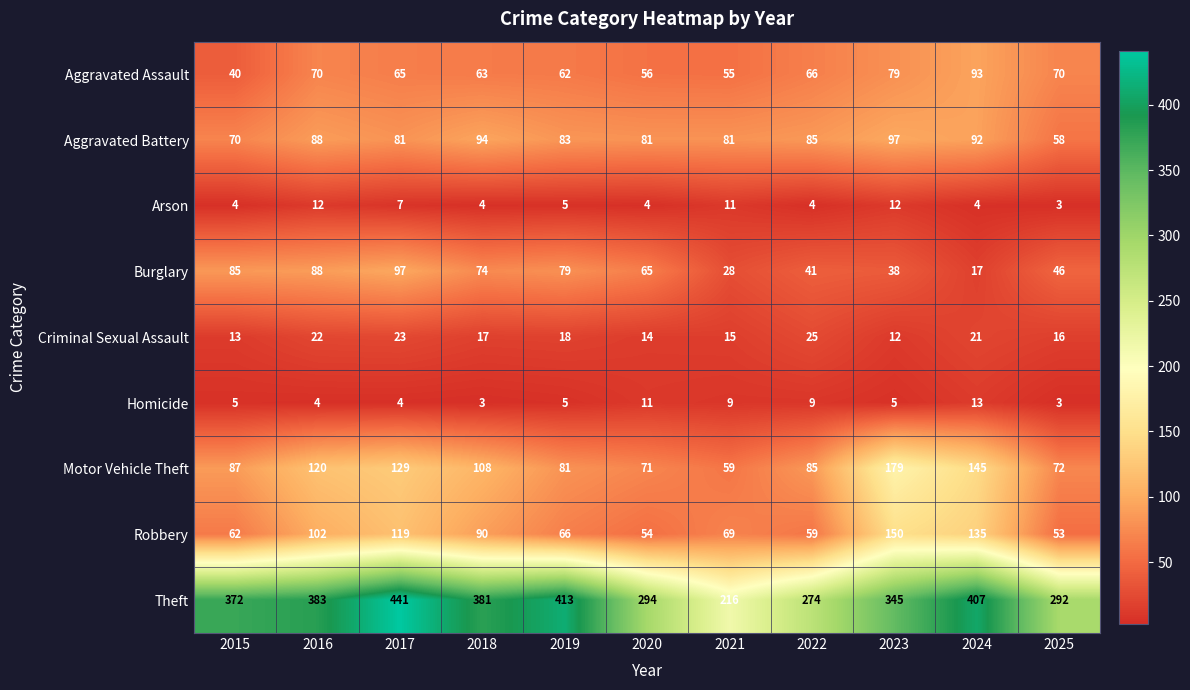

What is the smallest value displayed?

3